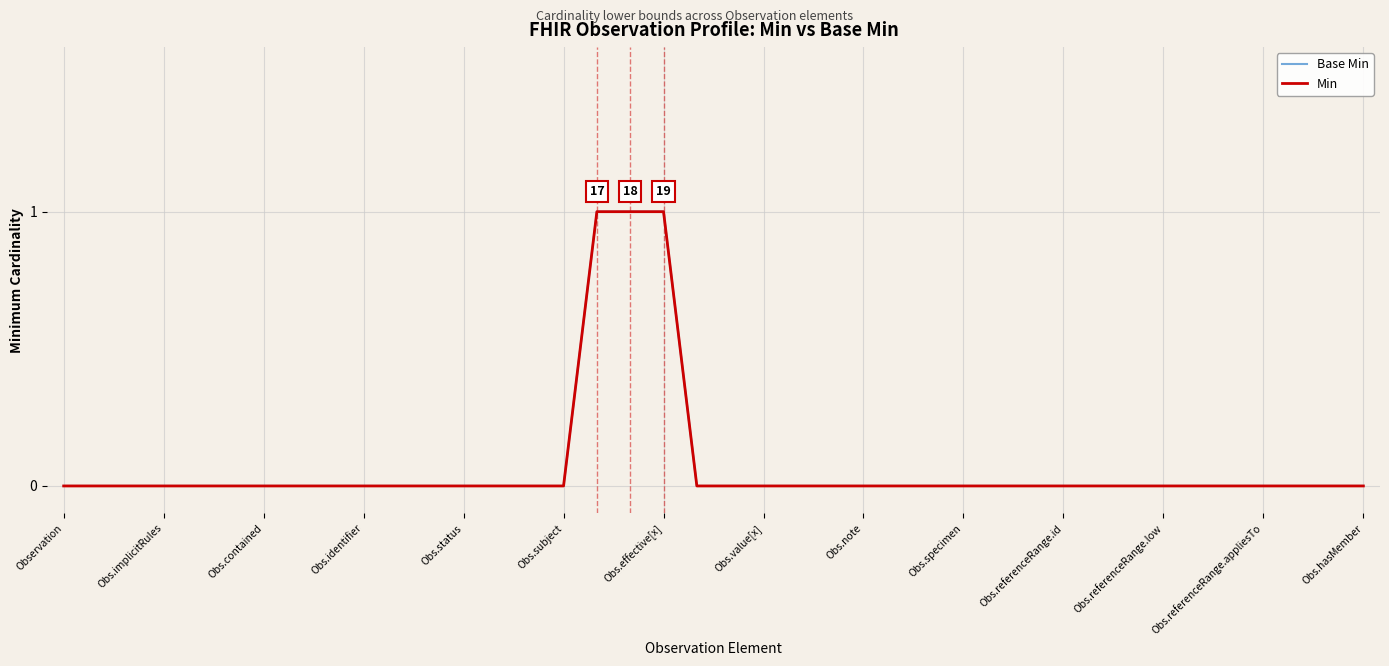

Does the chart display data point markers on the line(s)?

No